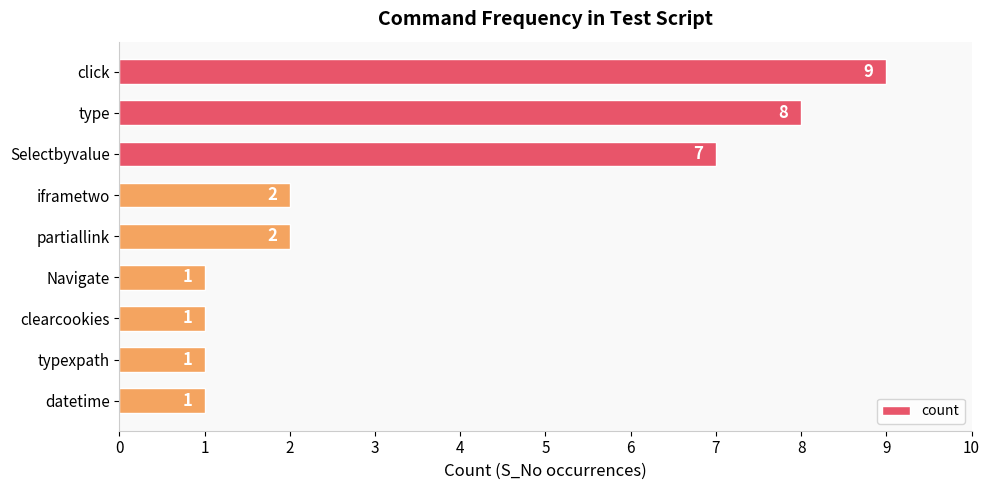

Is it true that the value at Navigate is 2?

False